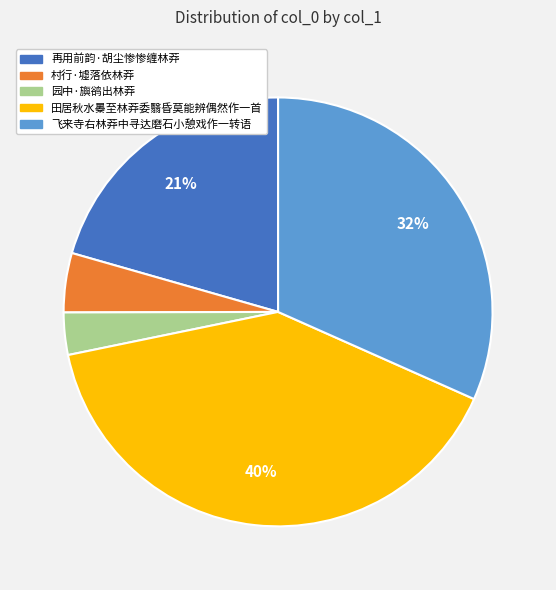

To the nearest percent, what percentage of the pie is 村行·墟落依林莽?

4%